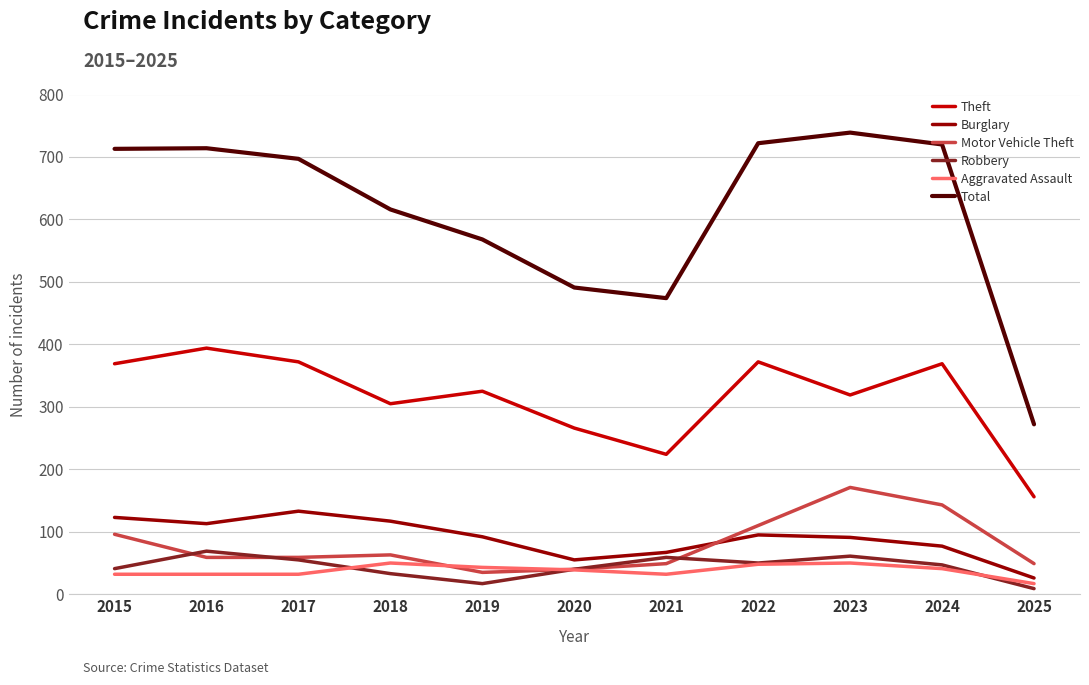

What is the sum of all Aggravated Assault values?

416